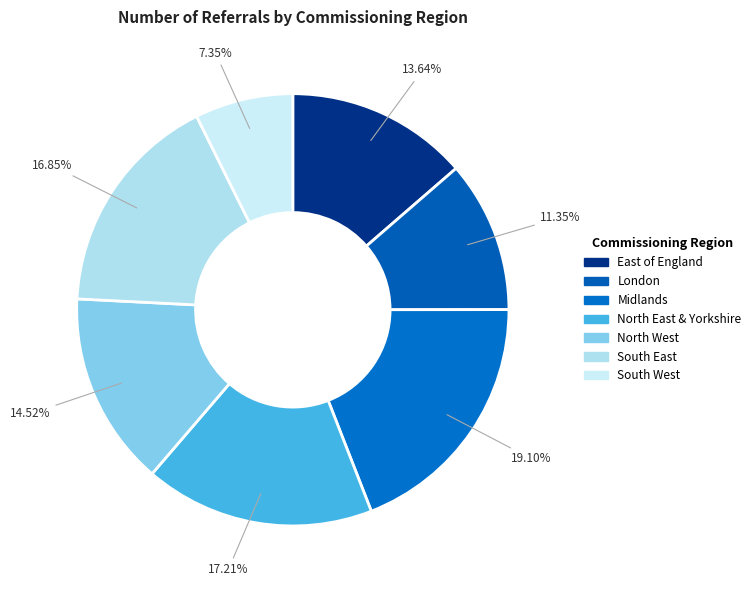

Count the number of slices in the pie.

7